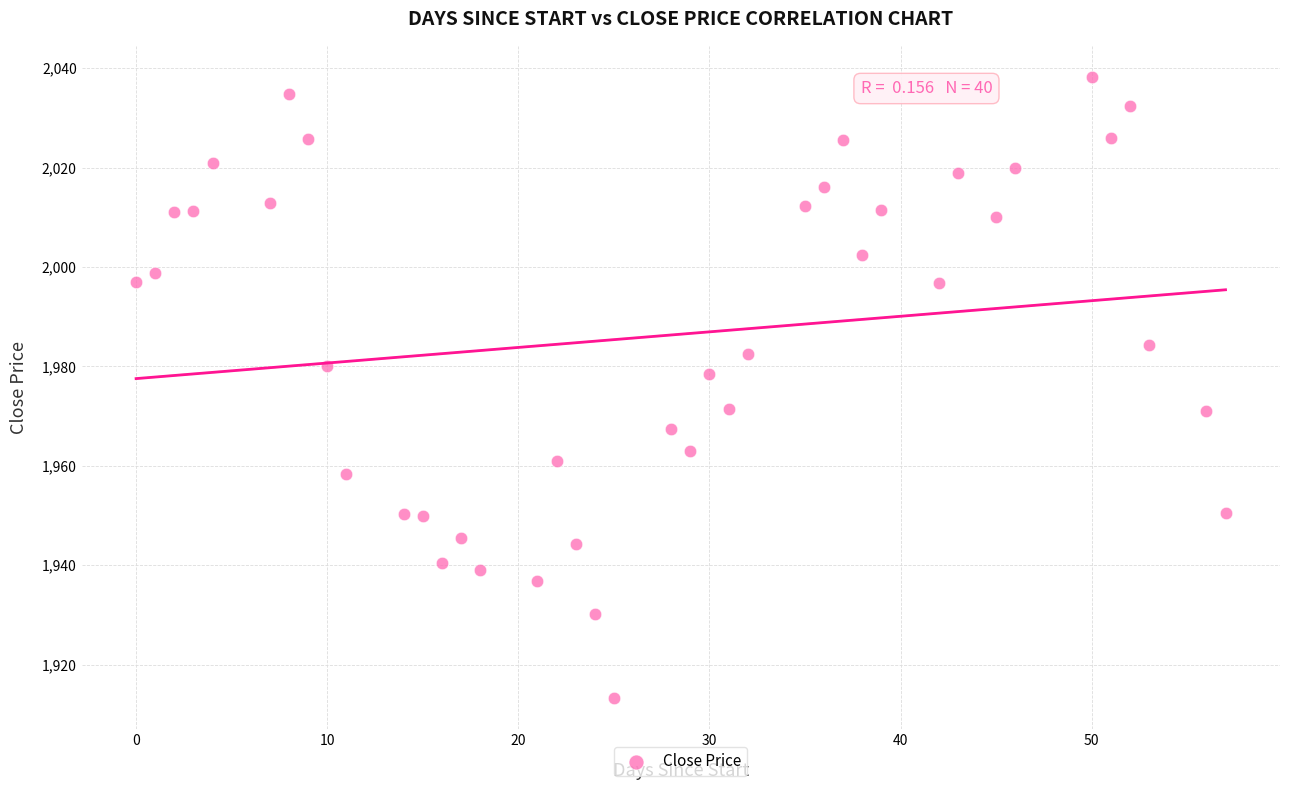

What is the range of X values (max minus min)?

57.0